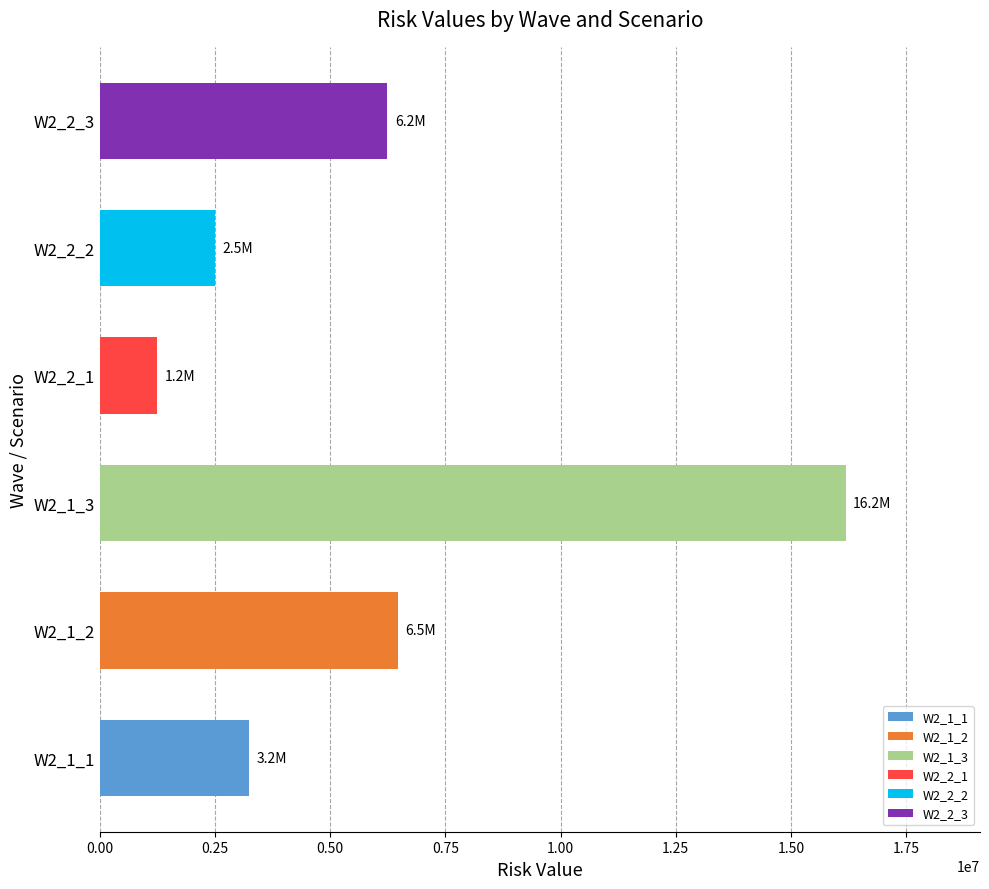

Which has a higher value, W2_2_1 or W2_1_3?

W2_1_3